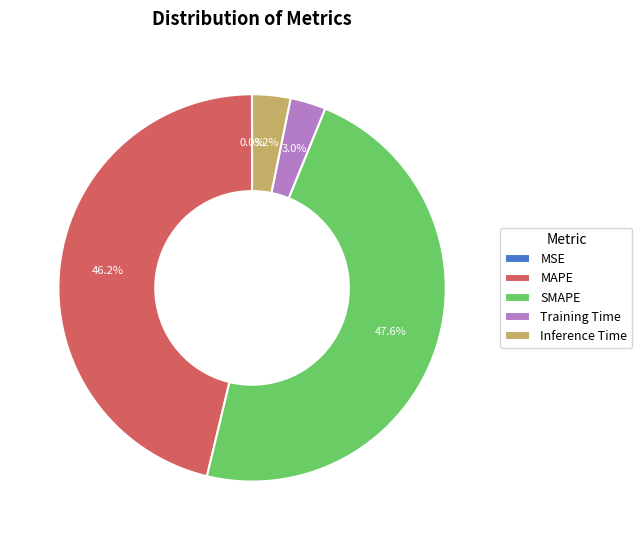

True or false: SMAPE accounts for 41% of the total.

False